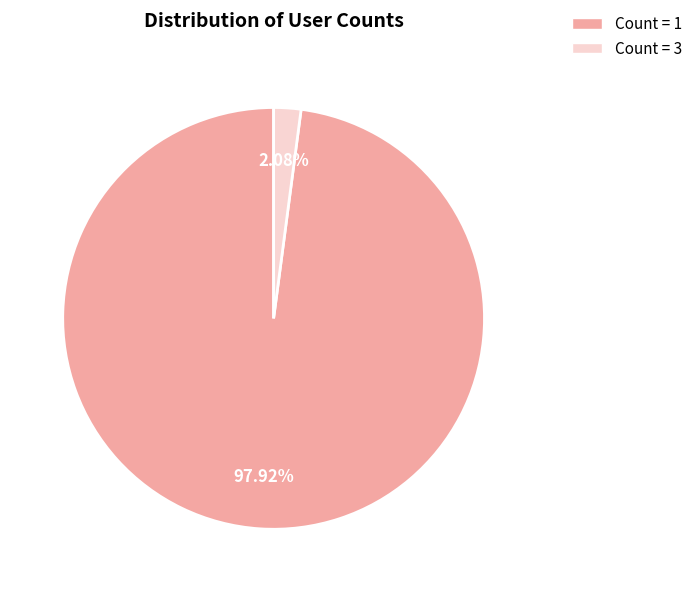

Is Count = 1 the majority of the pie?

Yes